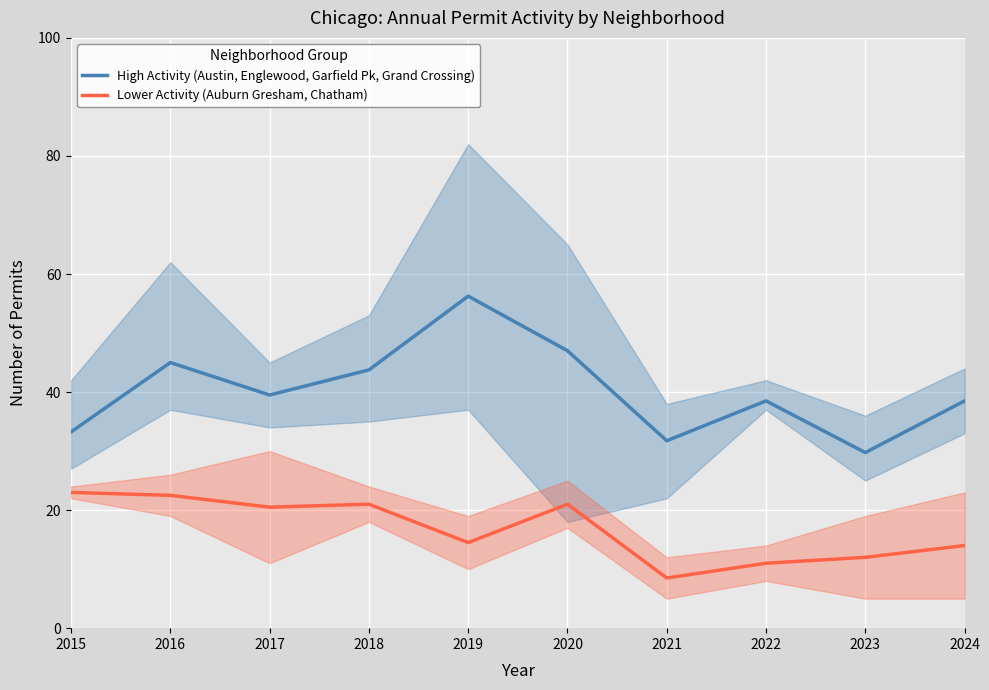

What is the sum of all Lower Activity (Auburn Gresham, Chatham) values?

168.0